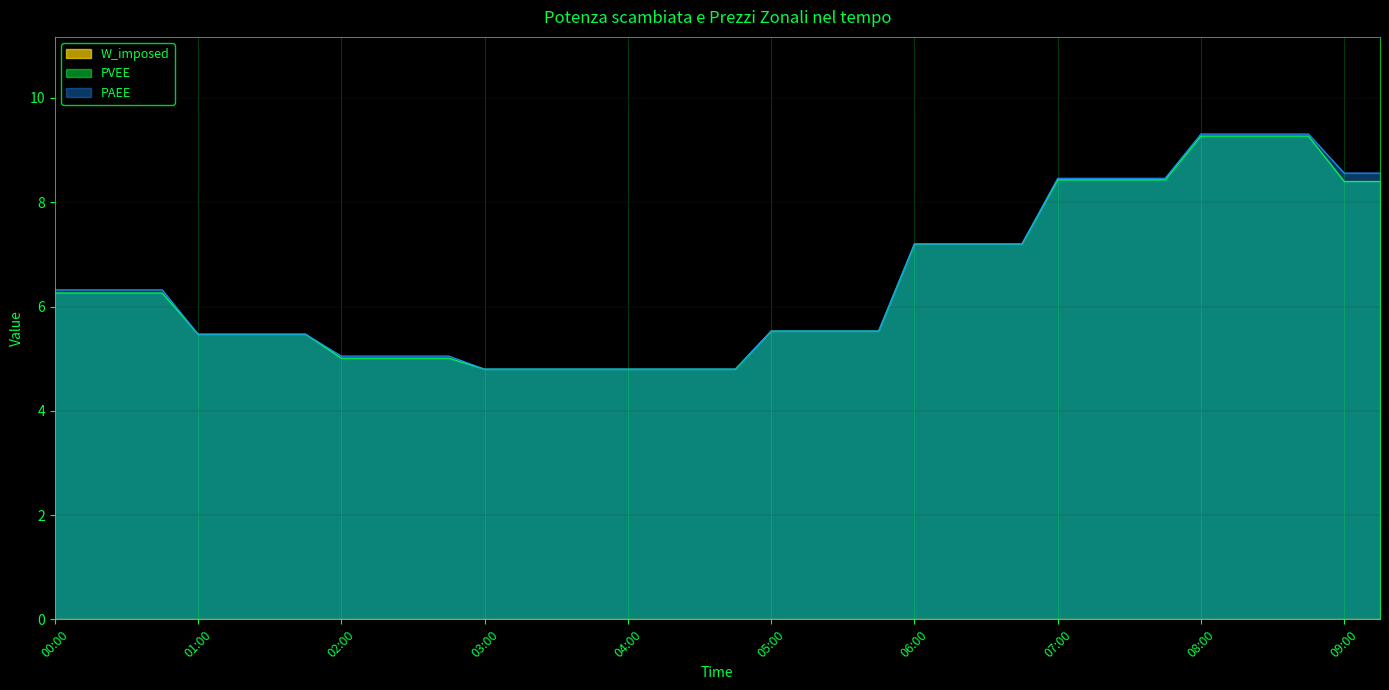

Which has a higher value, 00:45 or 01:45?

00:45